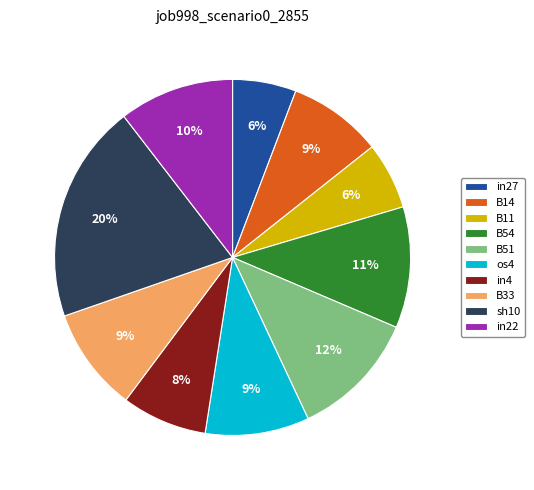

Count the number of slices in the pie.

10